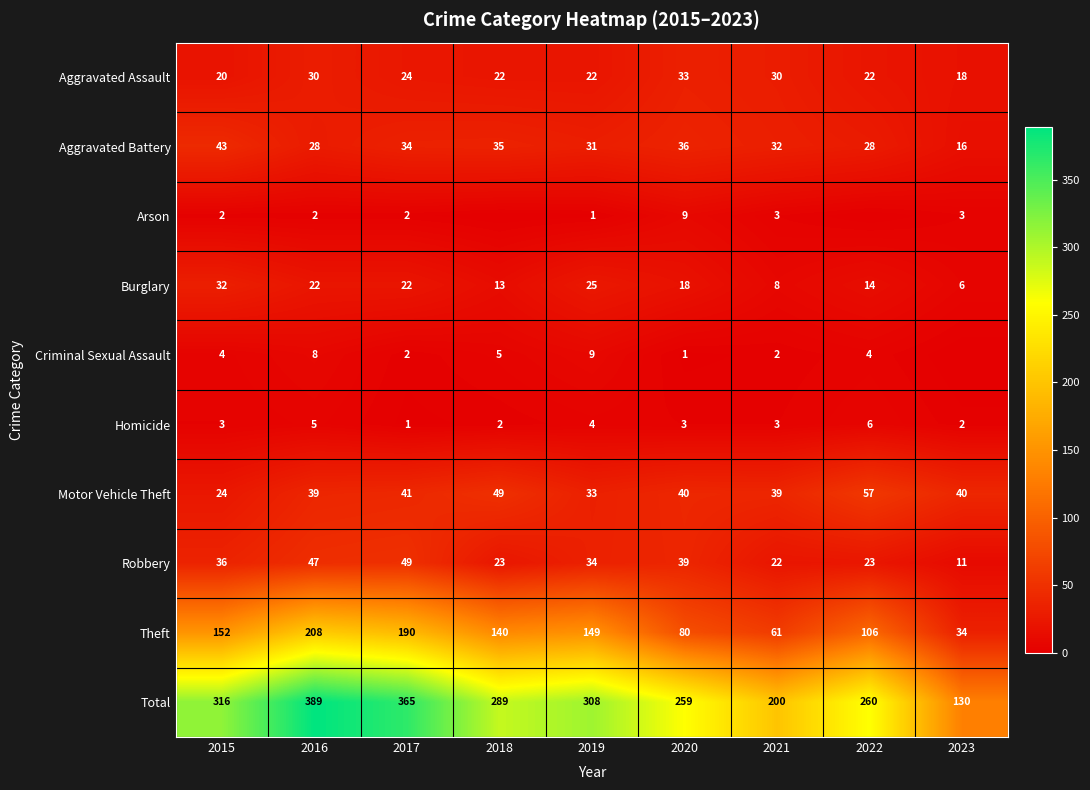

Is it true that Arson equals 1 at 2016?

False